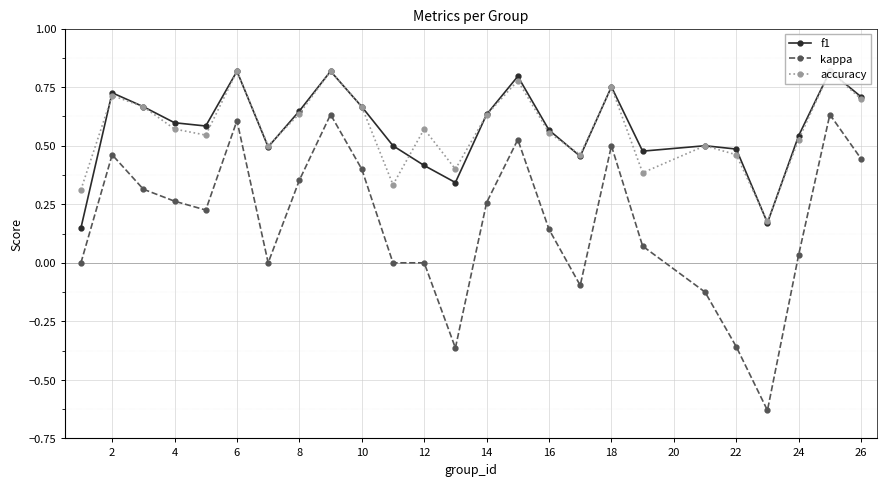

At how many categories does at least one series exceed 0?

25